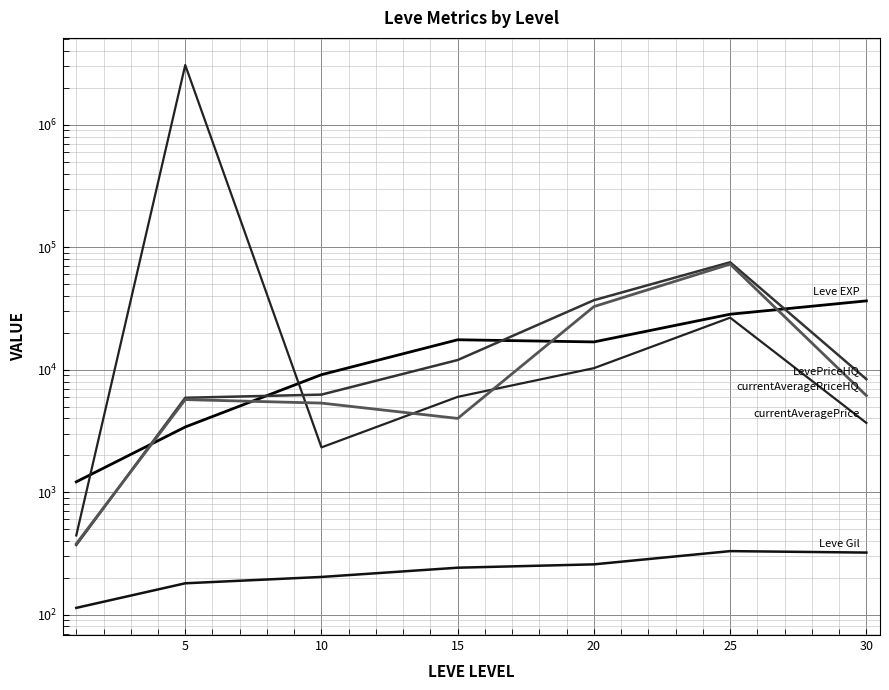

What is the difference between the highest and lowest values at 20?

36713.7